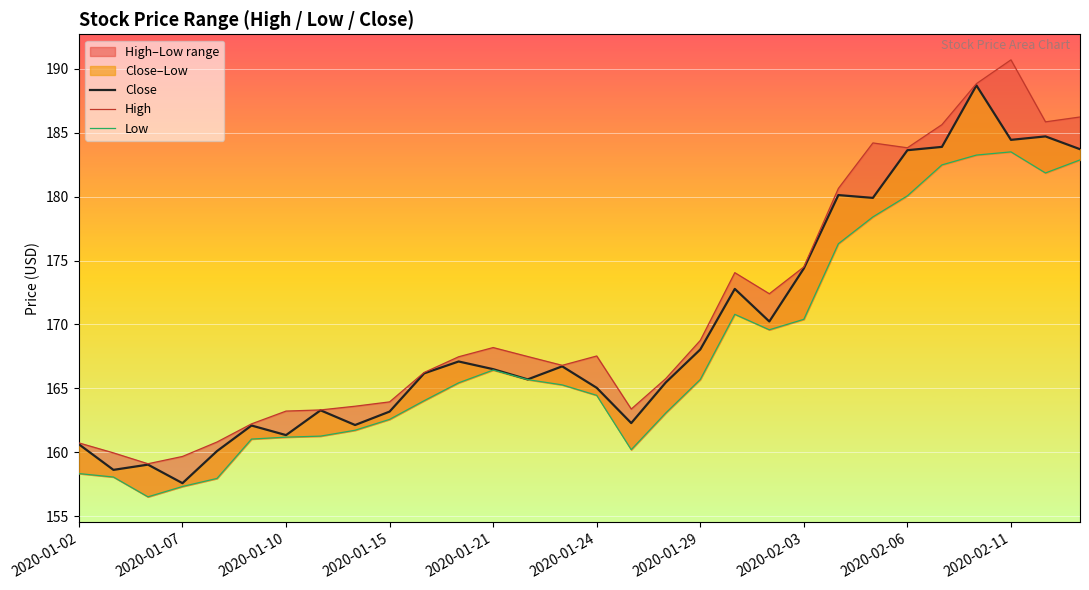

List the series in order of their peak value, highest first.

High, Close, Low